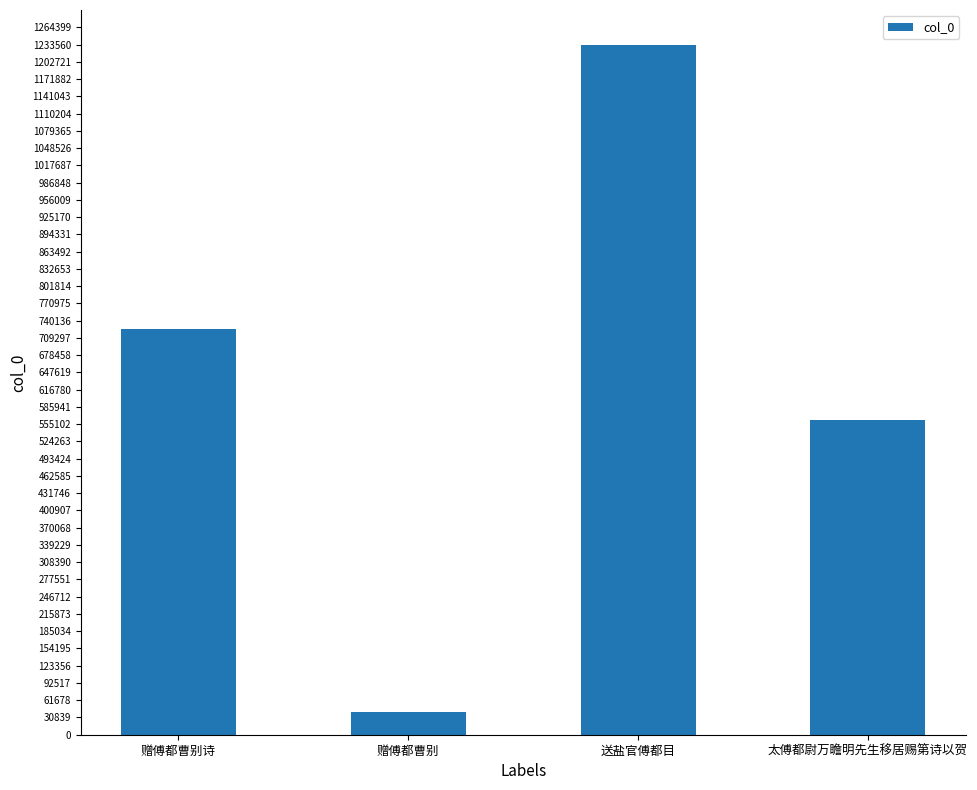

What is the value of the 2nd bar from the left?

40571